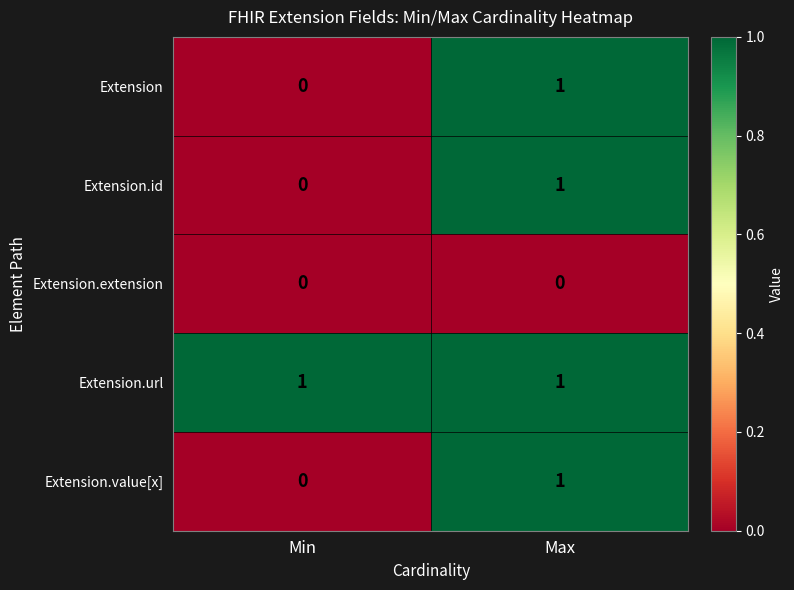

The value of Extension.id at Min is 0. True or false?

True